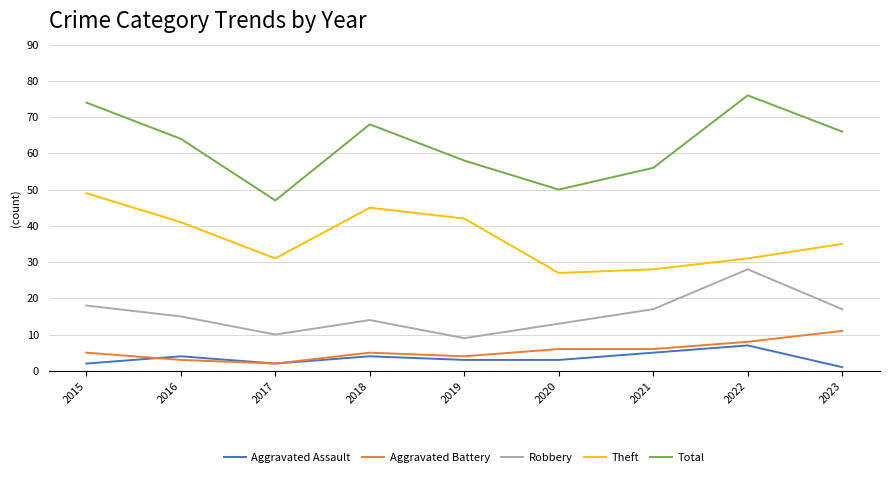

At which label does Theft reach its peak?

2015